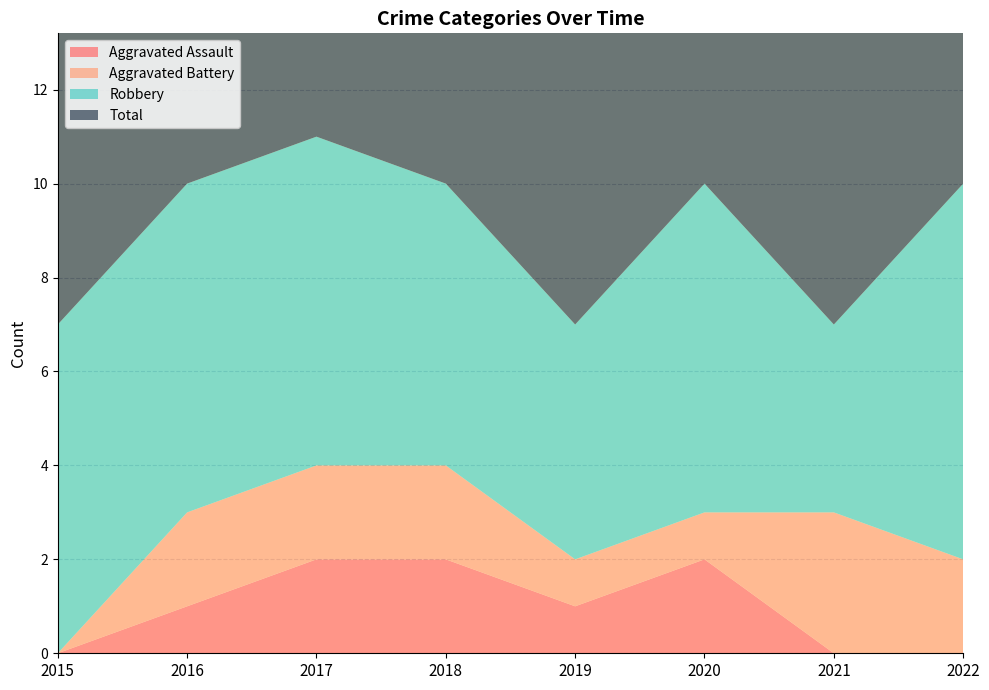

Reading left to right, extract all data points from this chart.

Aggravated Assault: 0	1	2	2	1	2	0	0
Aggravated Battery: 0	2	2	2	1	1	3	2
Robbery: 7	7	7	6	5	7	4	8
Total: 7	10	11	10	7	10	7	10